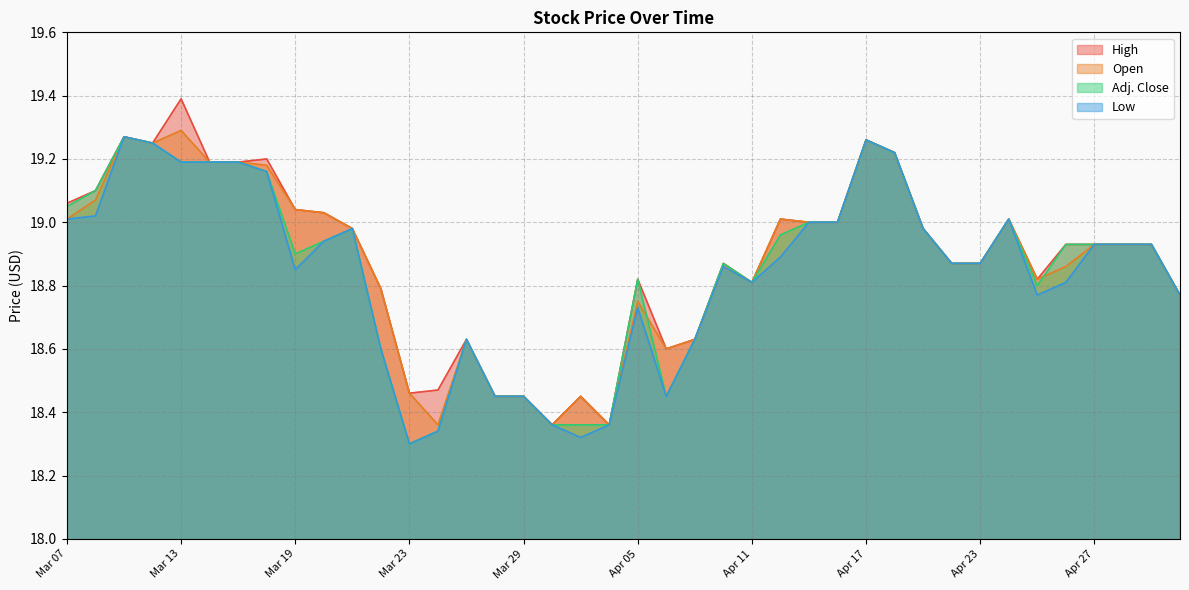

What is the sum of all Low values?

753.6